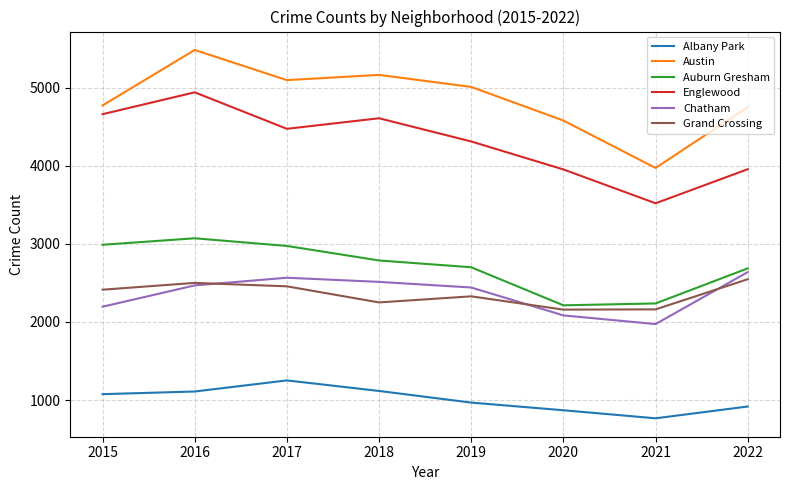

Which series has the widest spread of values?

Austin